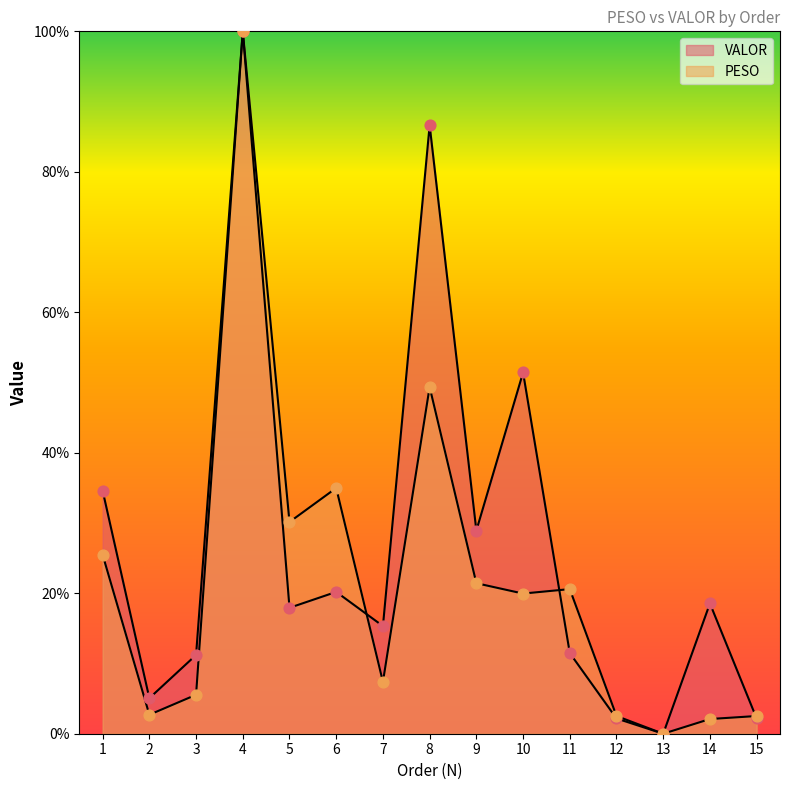

What is the total value across all series at 15?

4.7